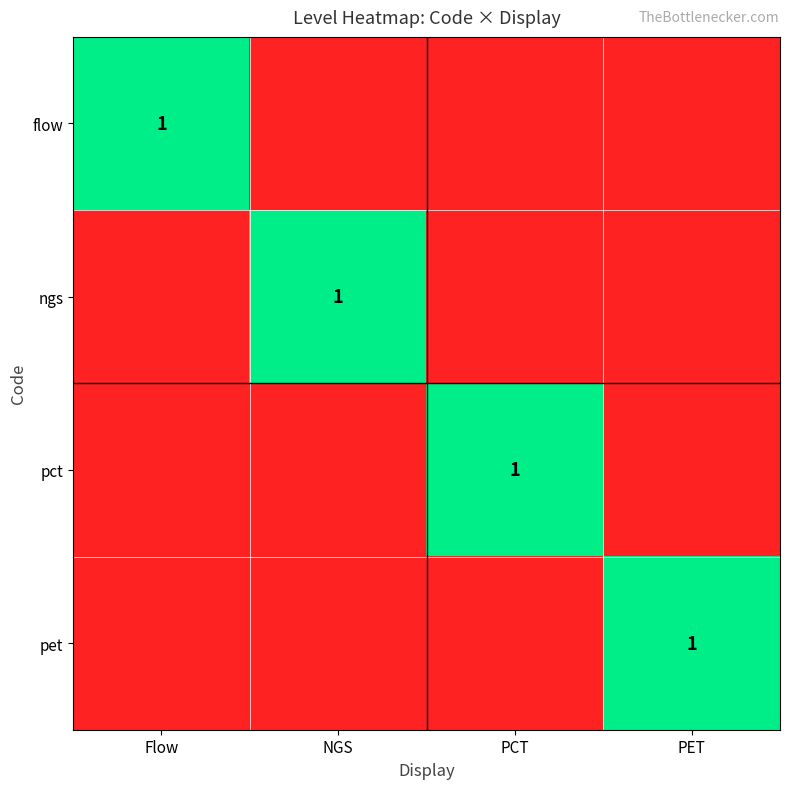

Is it true that pet equals 1 at PET?

True